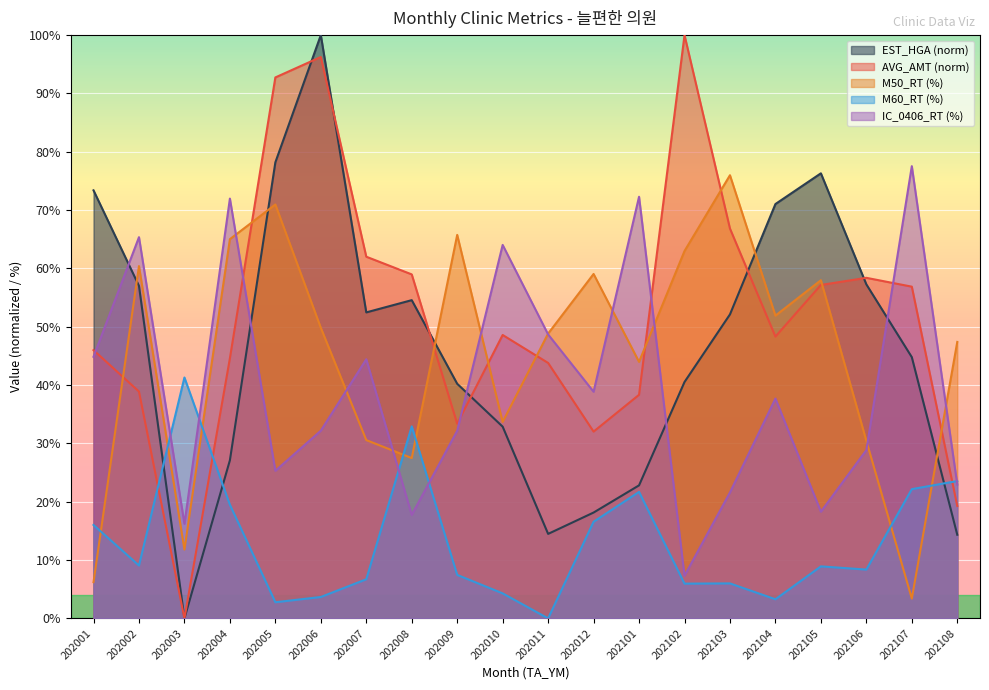

True or false: EST_HGA and IC_0406_RT cross at least once.

True